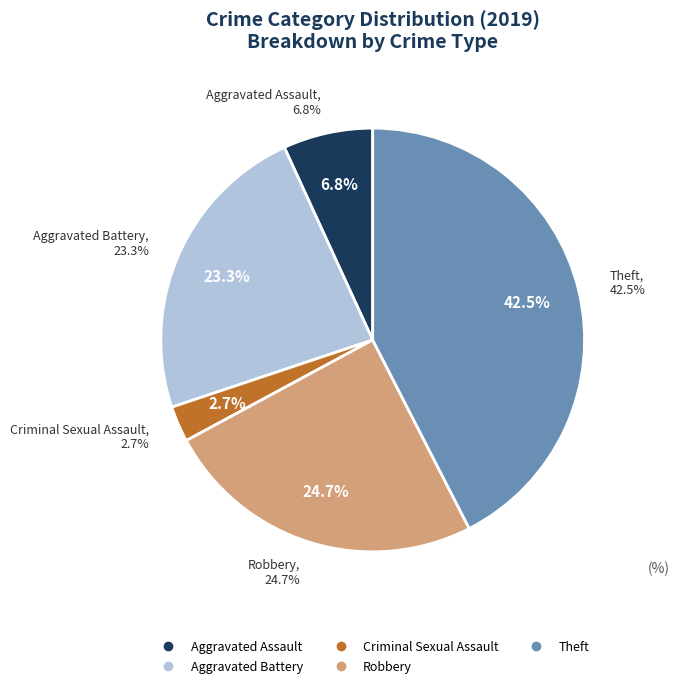

The Criminal Sexual Assault slice represents 3% of the pie. True or false?

True